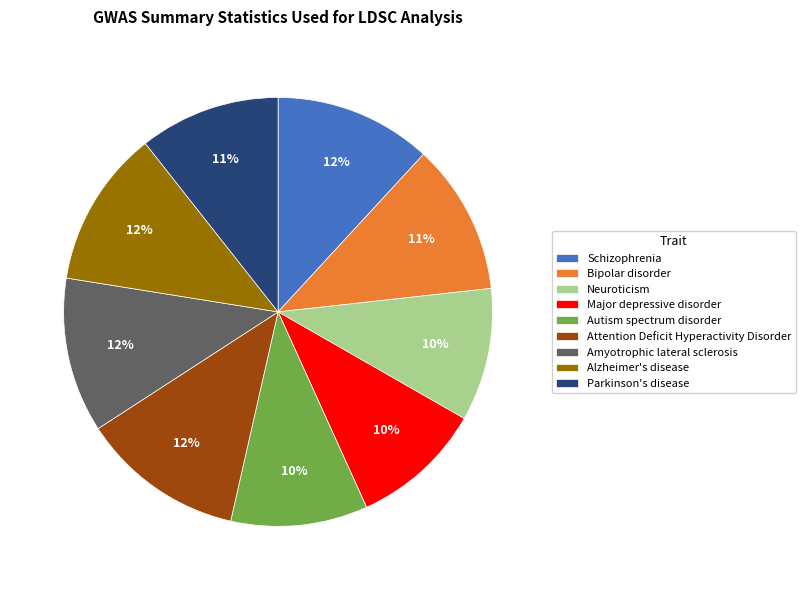

To the nearest percent, what is the difference between the largest and smallest slice percentages?

2%